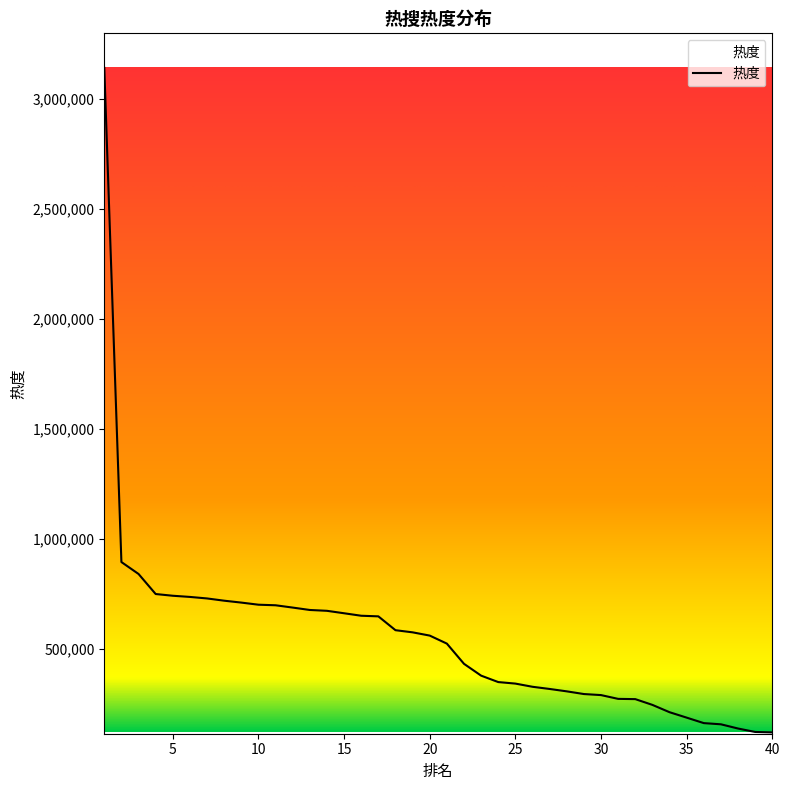

What is the minimum value shown in the chart?

119946